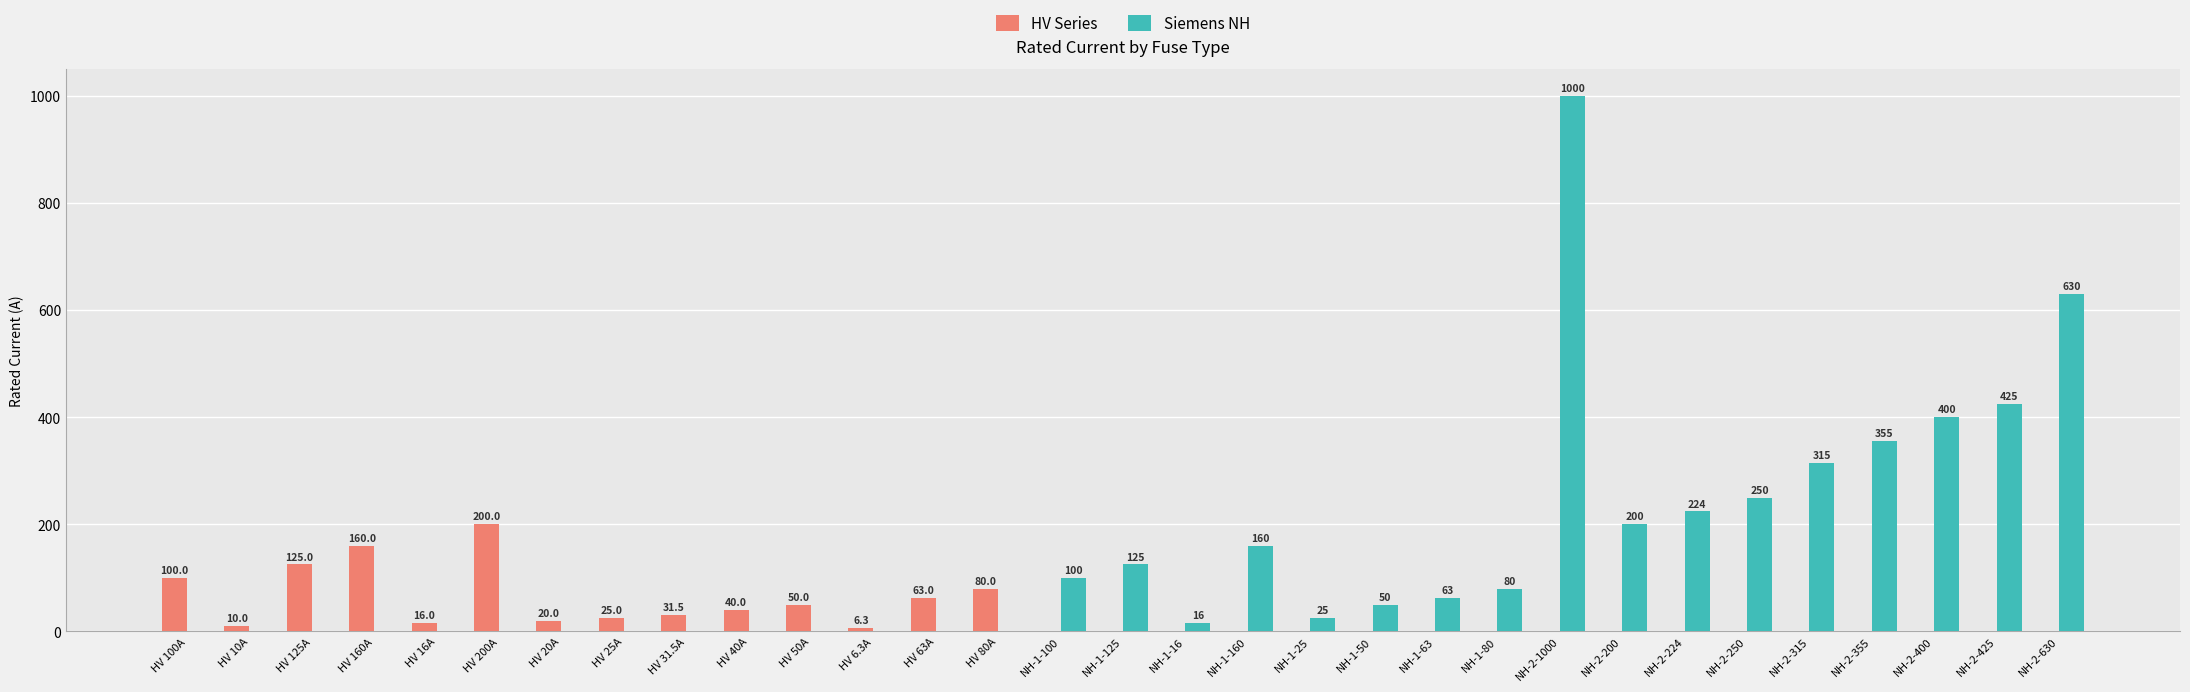

How many data points does each series have?

31